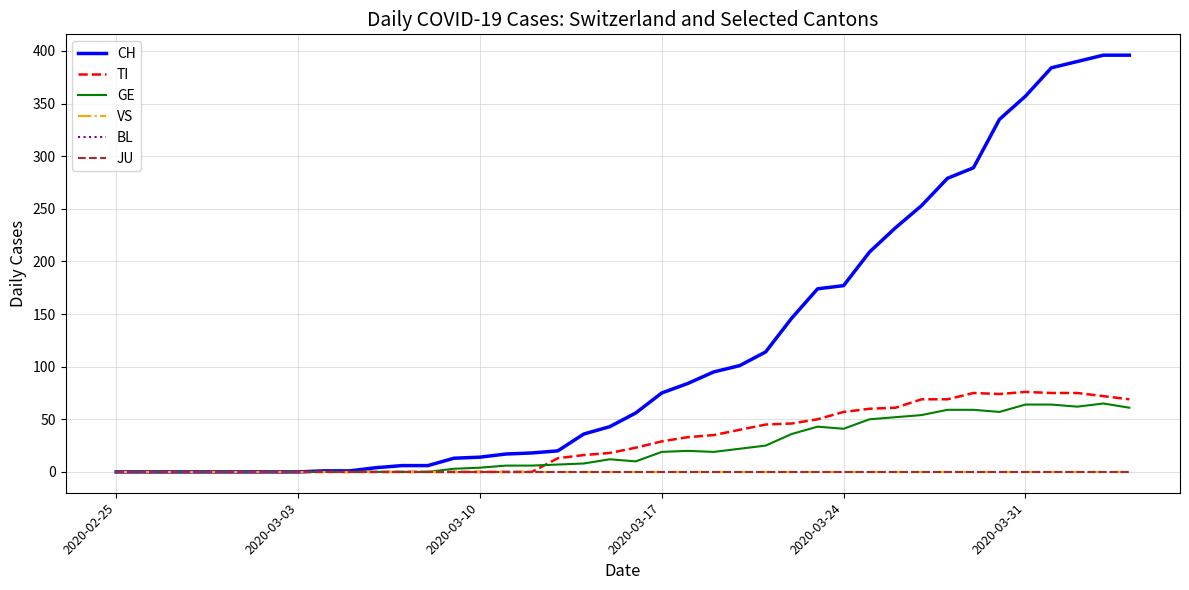

Does the chart have visible grid lines?

Yes